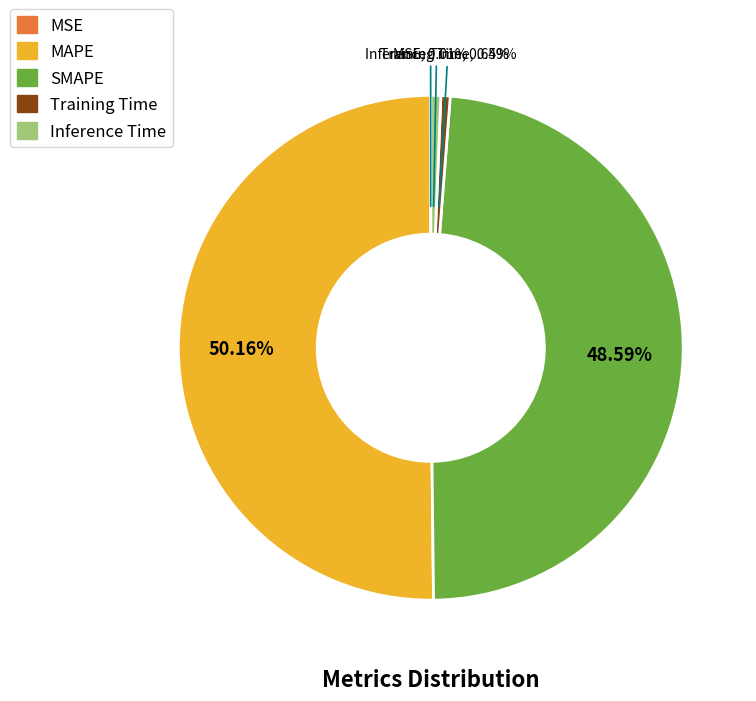

Is it true that SMAPE is 49% of the pie?

True